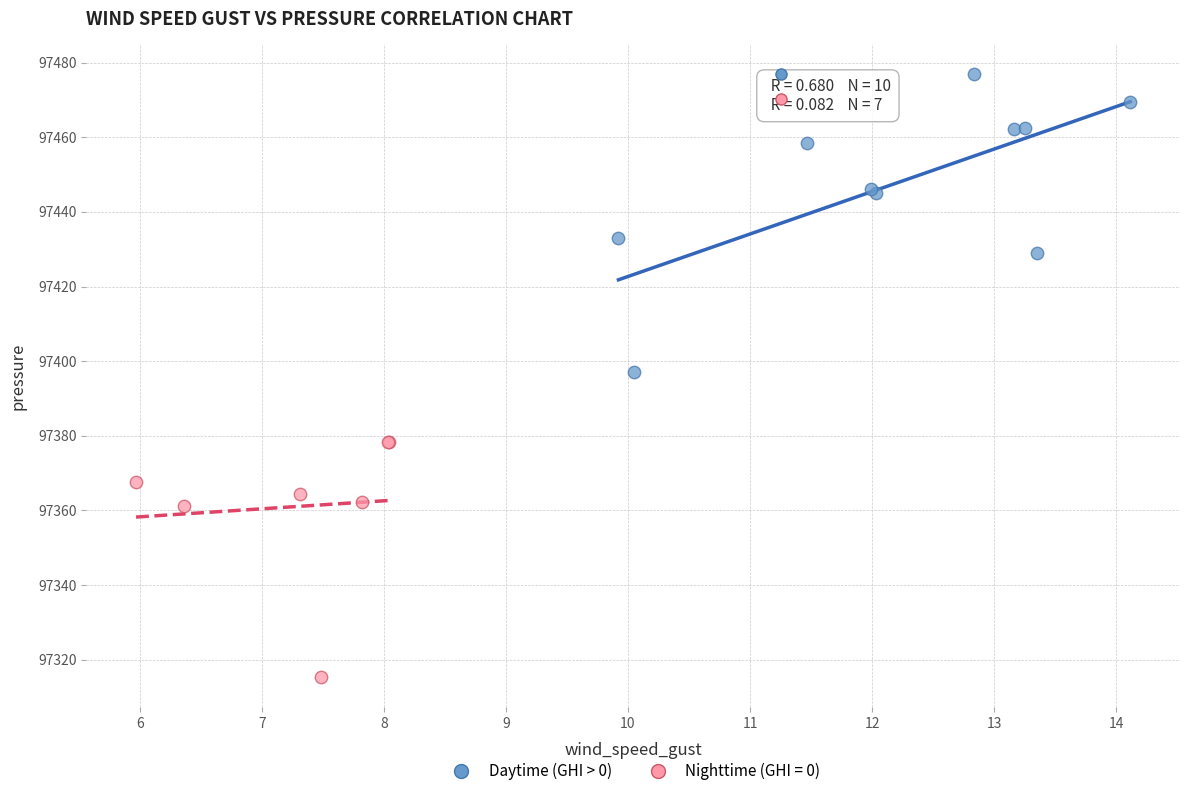

Which series contains the highest Y value?

Daytime (GHI > 0)